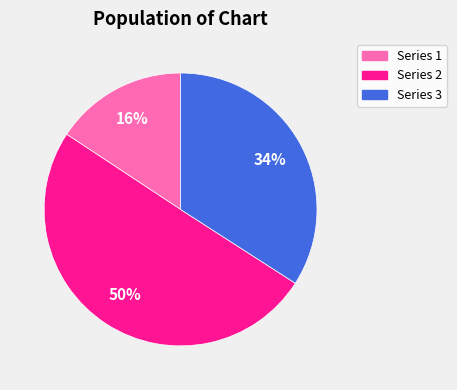

To the nearest percent, what portion does Series 1 represent?

16%